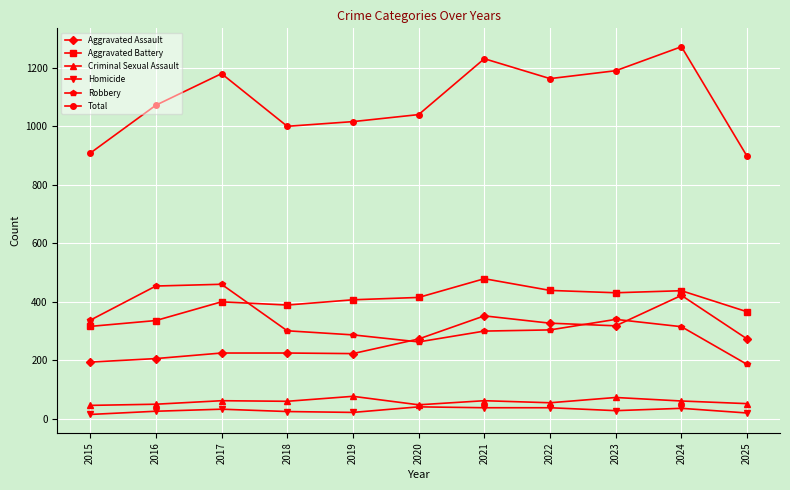

What is the minimum value for Aggravated Battery?

316